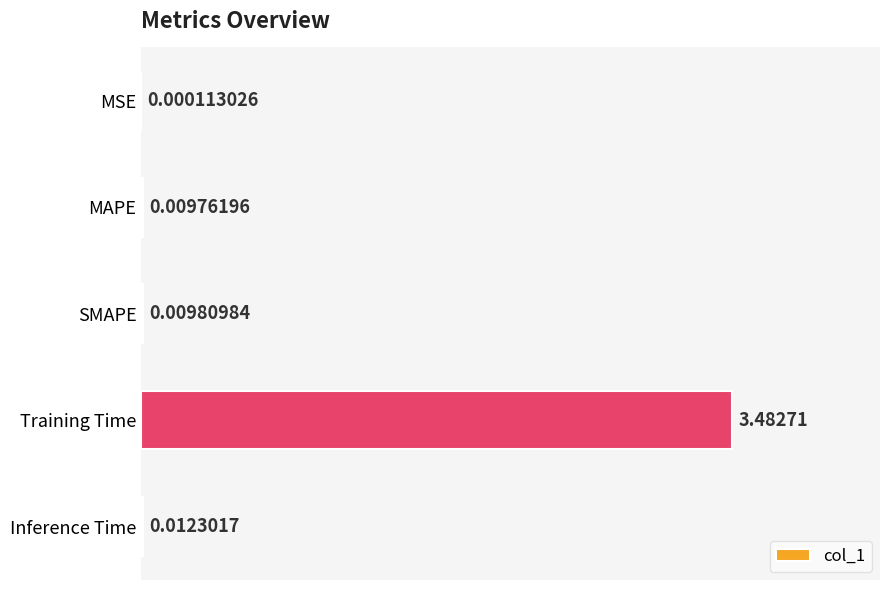

What is the sum of all values?

3.5